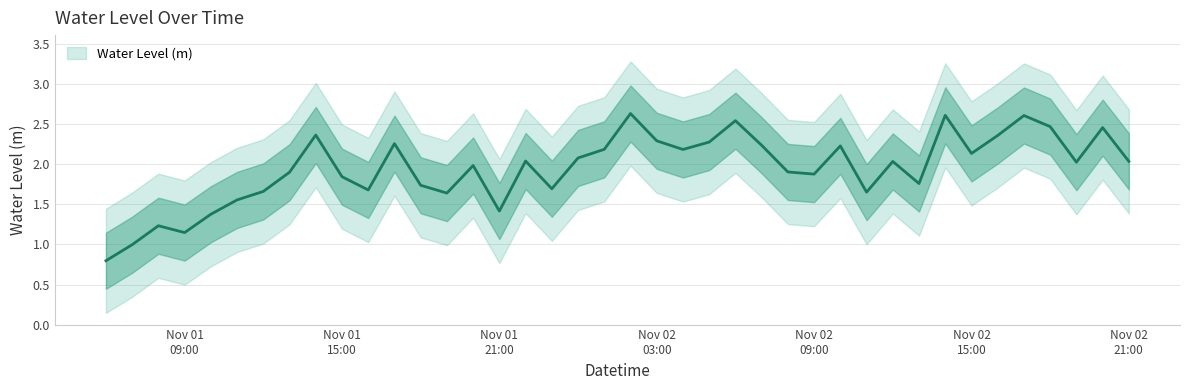

What is the difference between the second highest and minimum values?

1.8